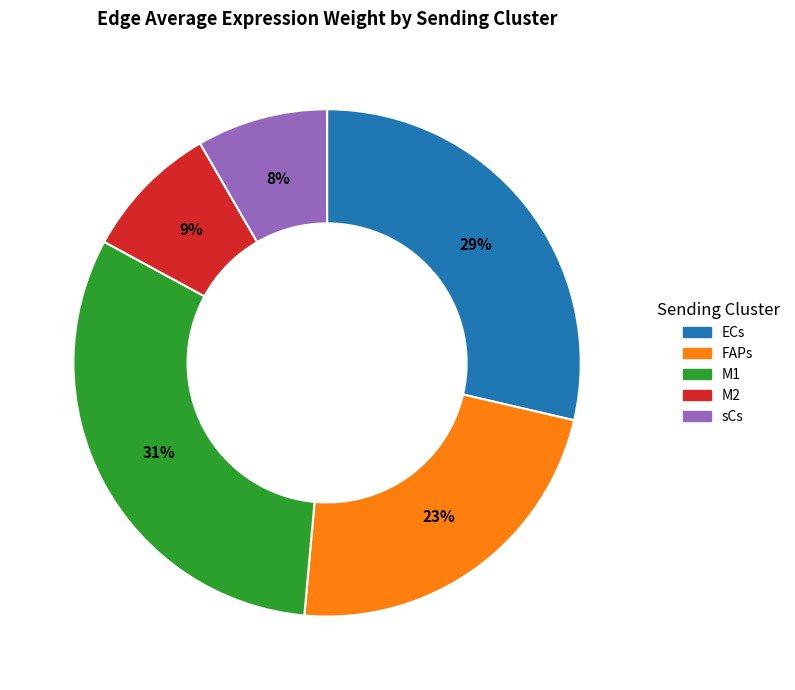

What is the largest slice in the pie chart?

M1